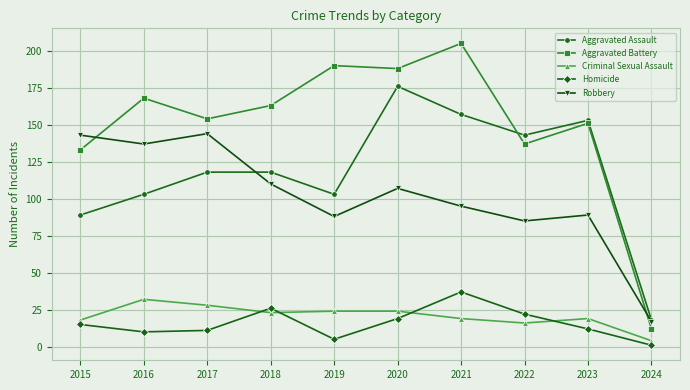

True or false: Aggravated Assault and Criminal Sexual Assault cross at least once.

False